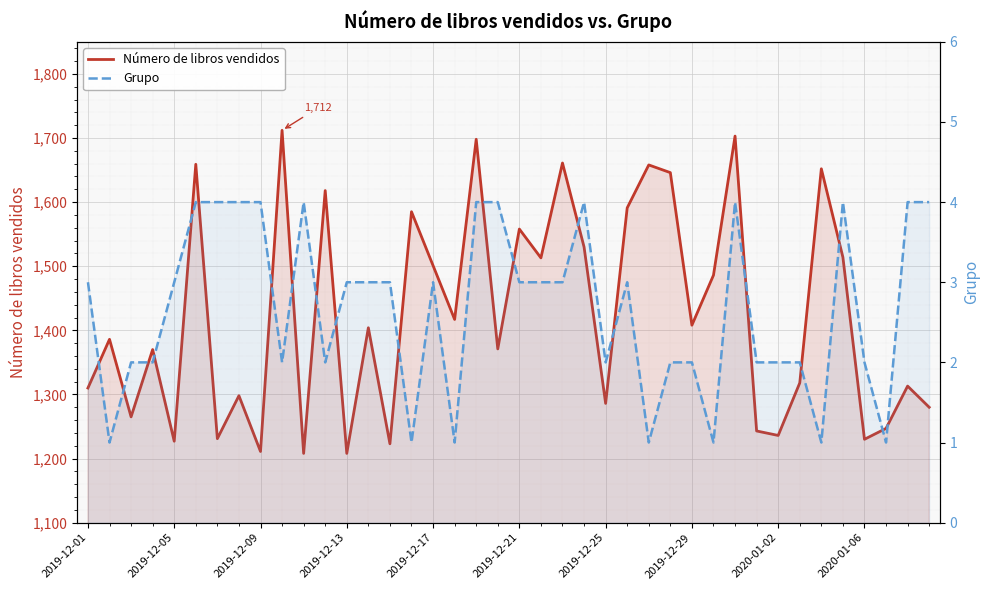

Is it true that Número de libros vendidos equals 2719 at 35?

False